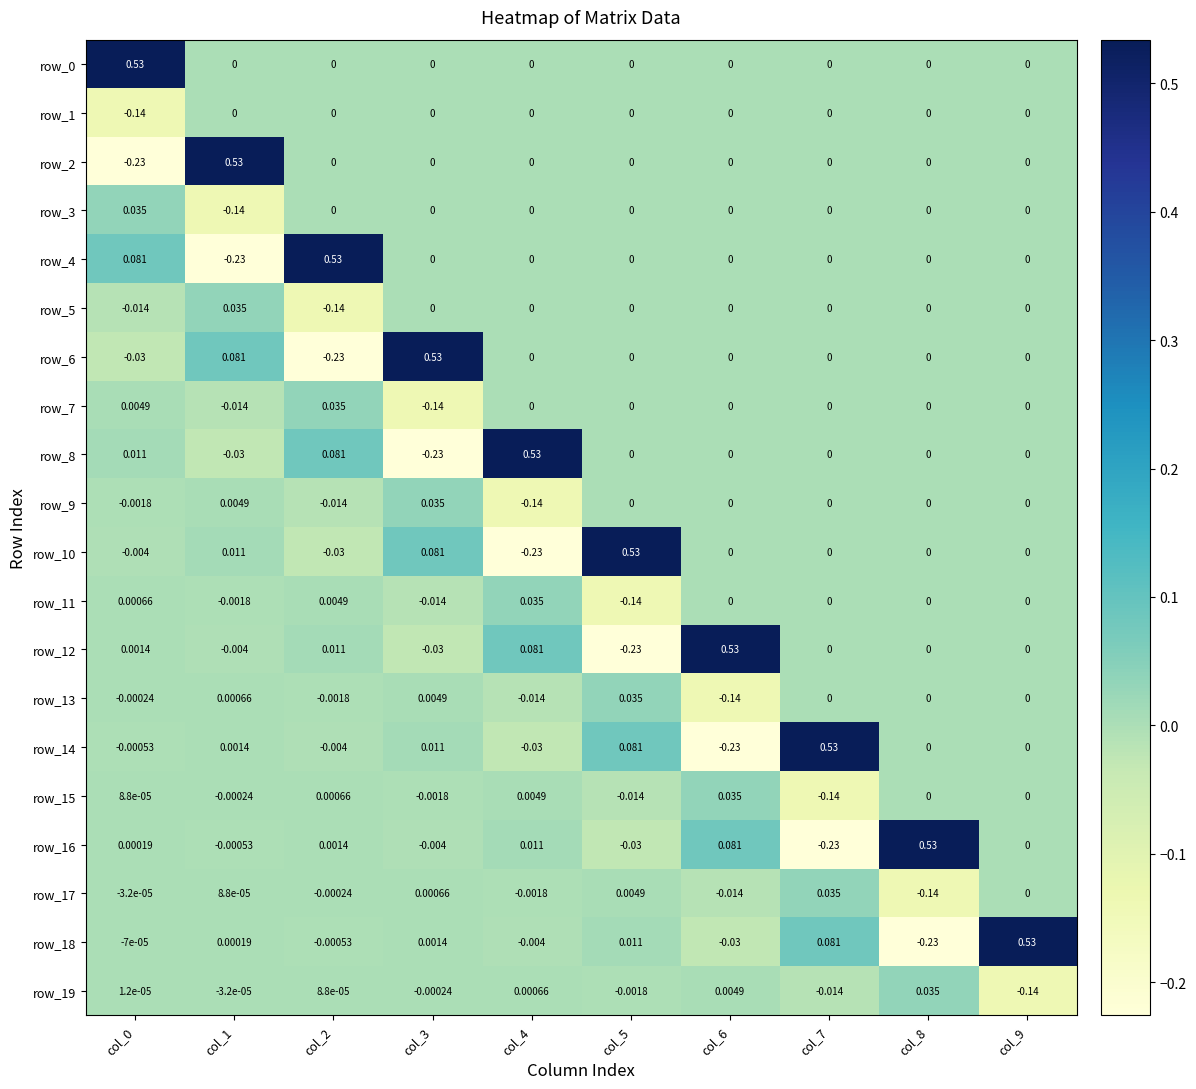

How many values in row_17 are below zero?

5